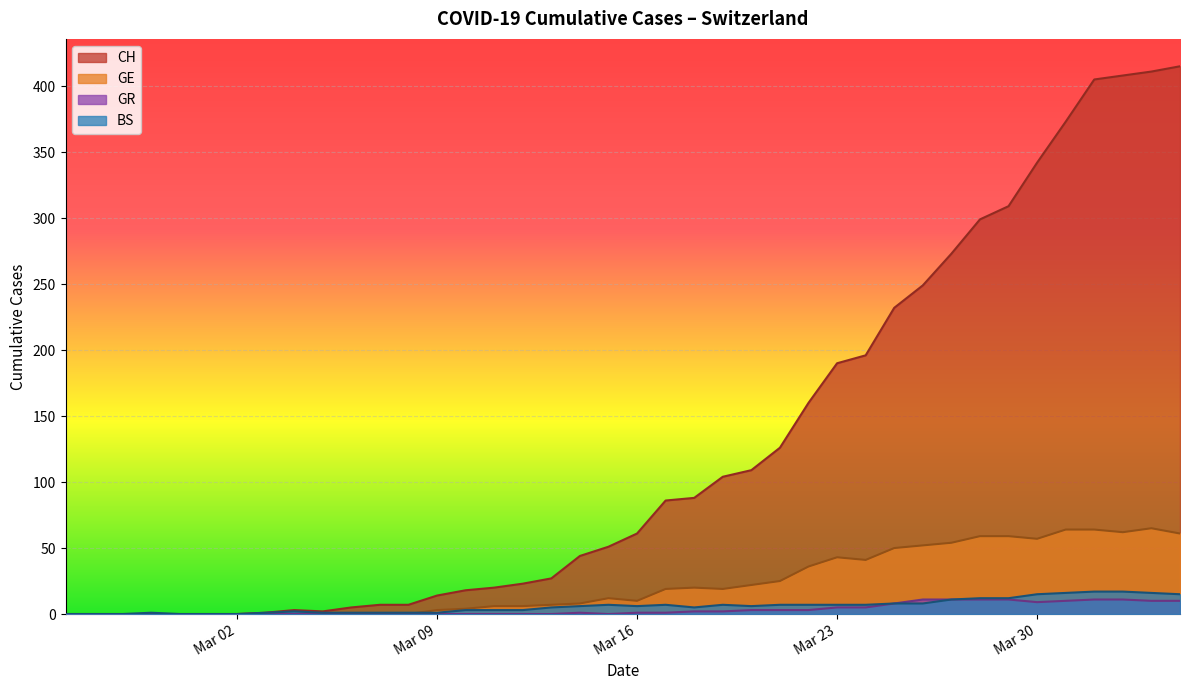

True or false: GR and GE intersect in this chart.

False